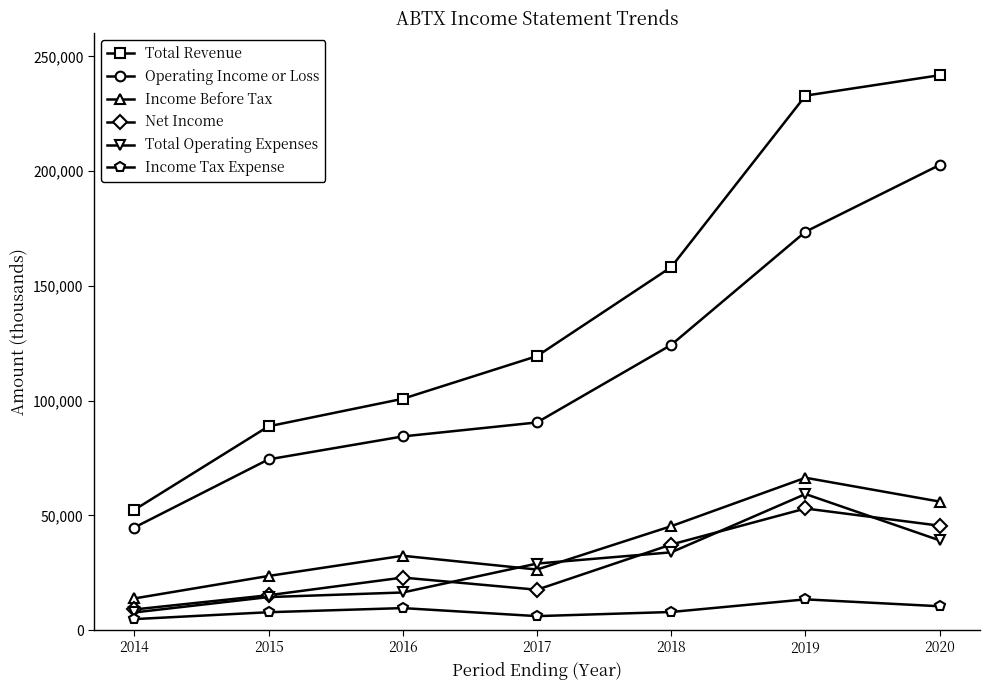

At how many categories does at least one series exceed 127863?

3